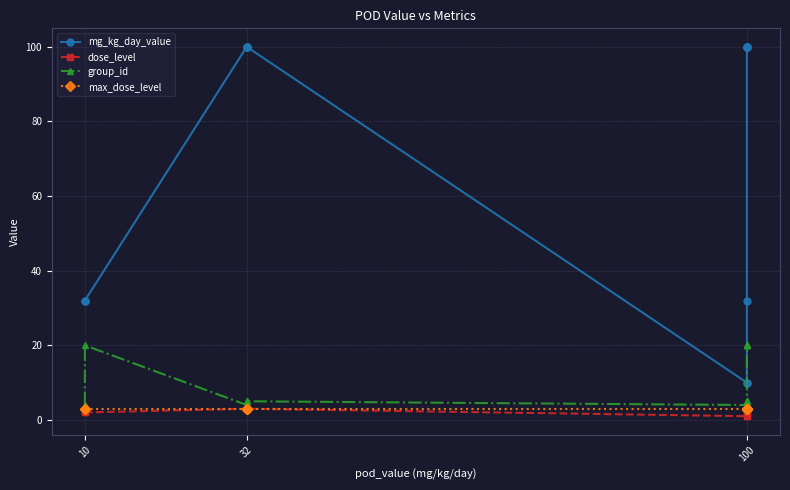

Count the number of data series in this chart.

4